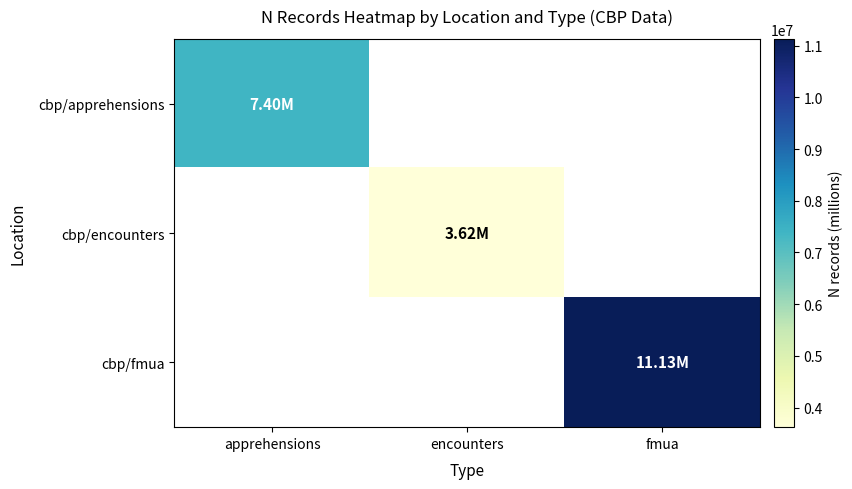

What is the greatest value displayed?

11130994.0